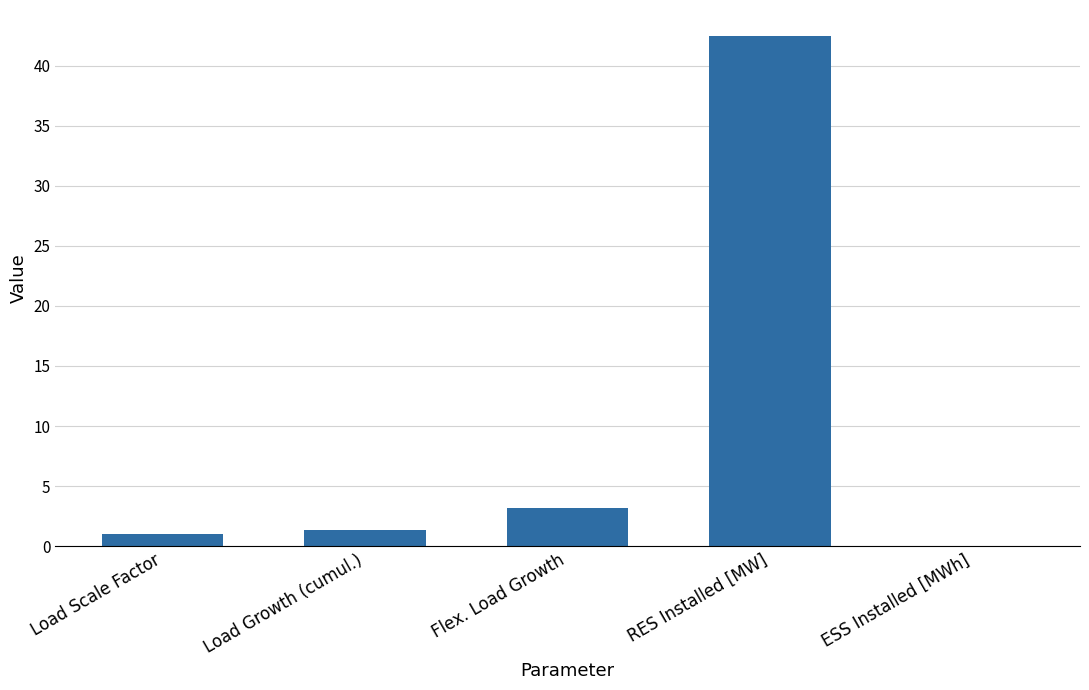

What is the approximate value at Load Scale Factor?

1.0